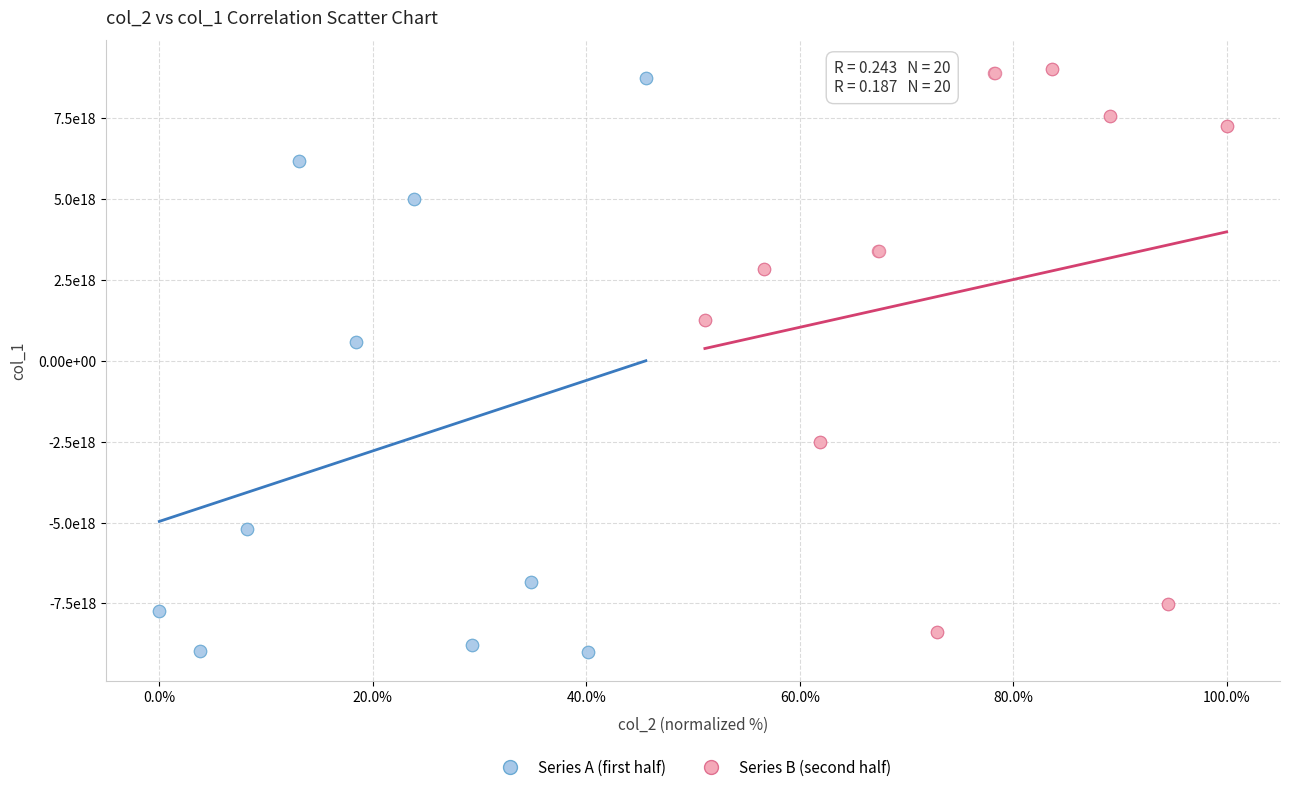

Which series reaches the maximum Y coordinate?

Series B (second half)